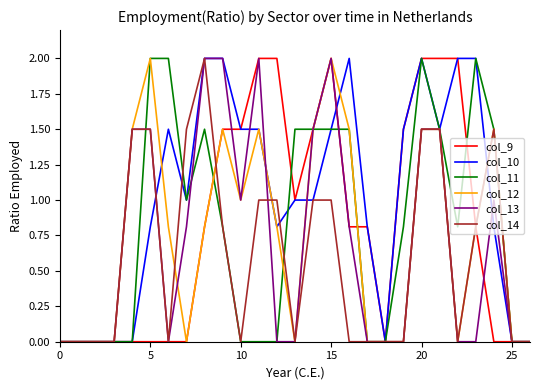

Which series has the largest total across all categories?

col_10